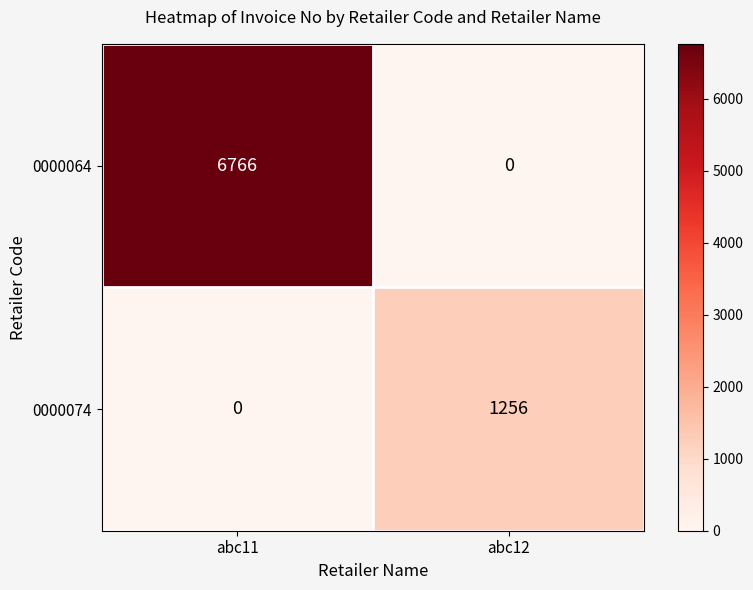

Between abc11 and abc12, which series saw the biggest shift?

0000064